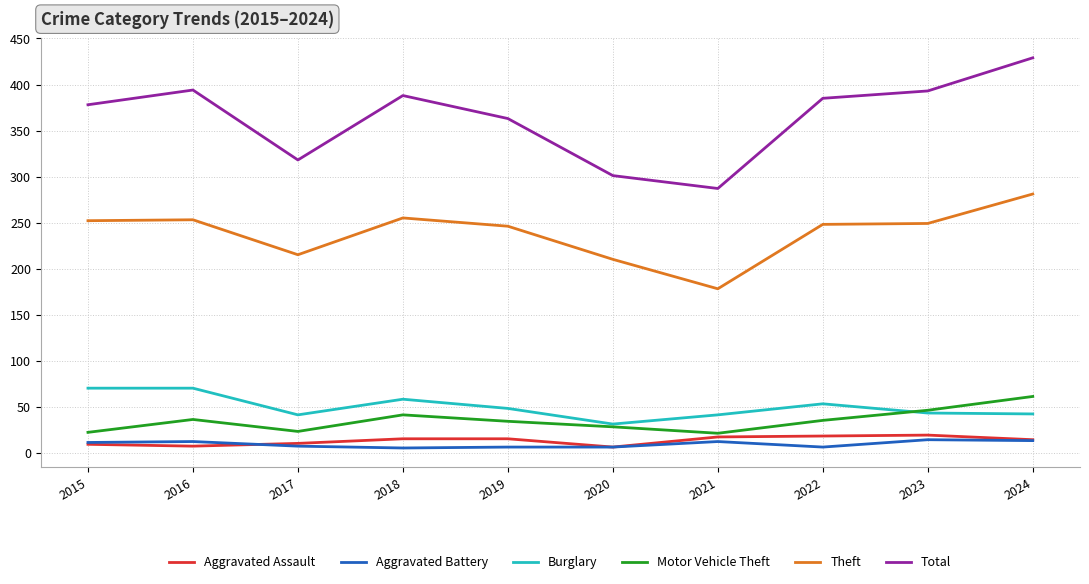

What is the difference between the maximum and minimum values in the Total series?

142